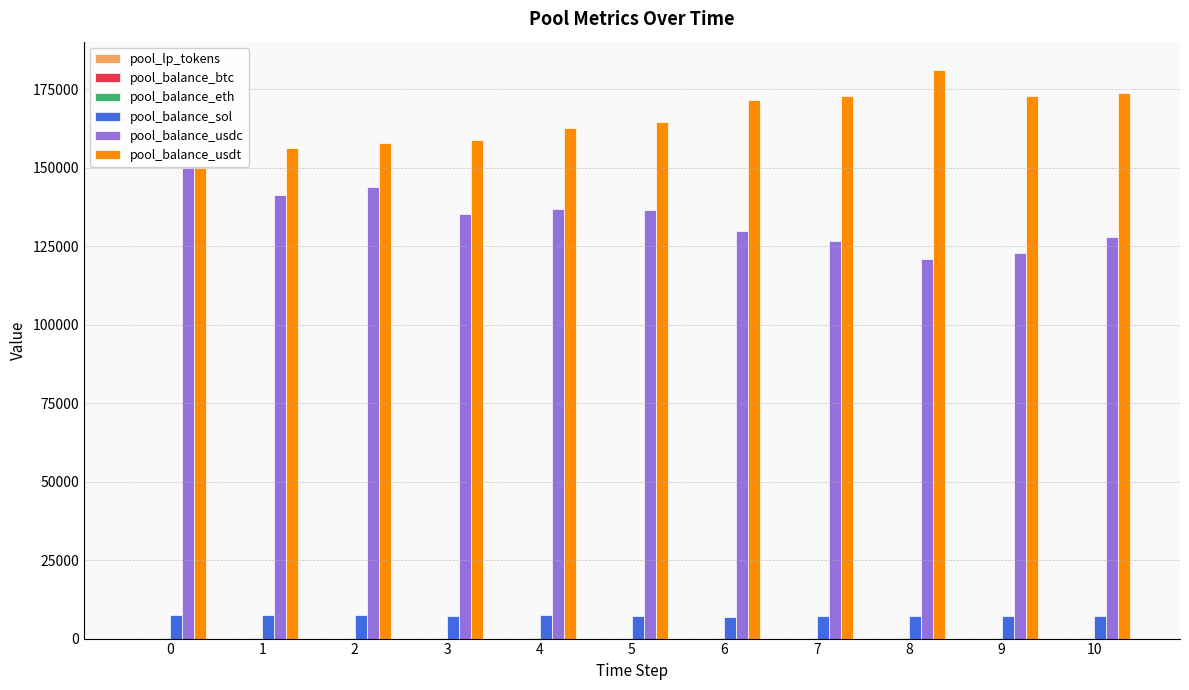

What is the greatest value displayed?

181089.2